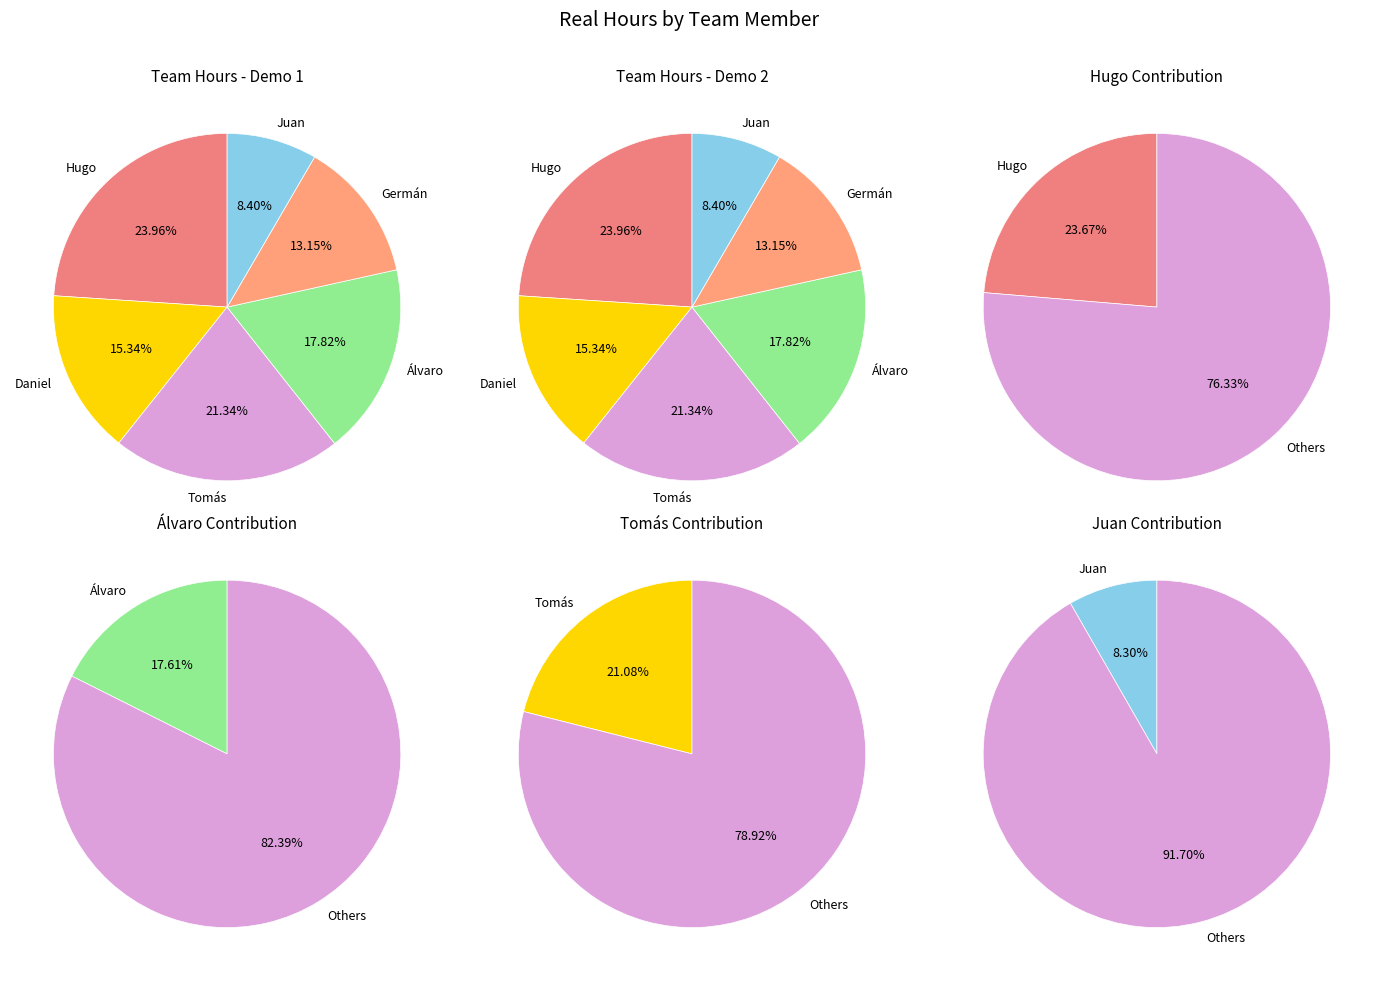

Approximately how many times larger is the value at Juan compared to Germán?

0.6